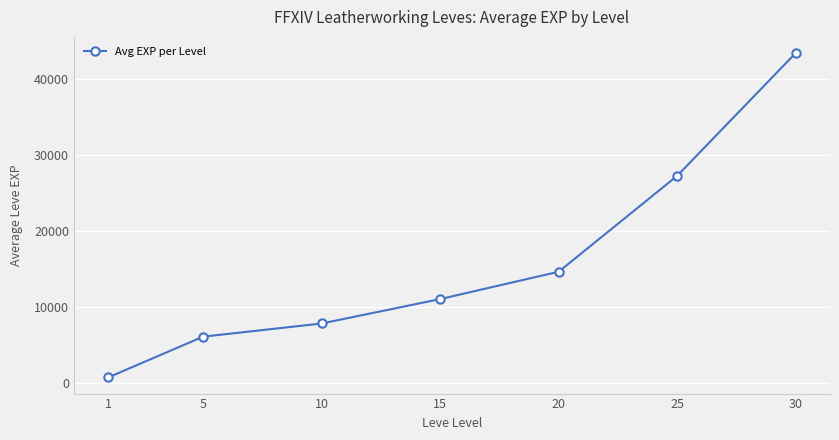

List the labels in order of value, smallest first.

1, 5, 10, 15, 20, 25, 30